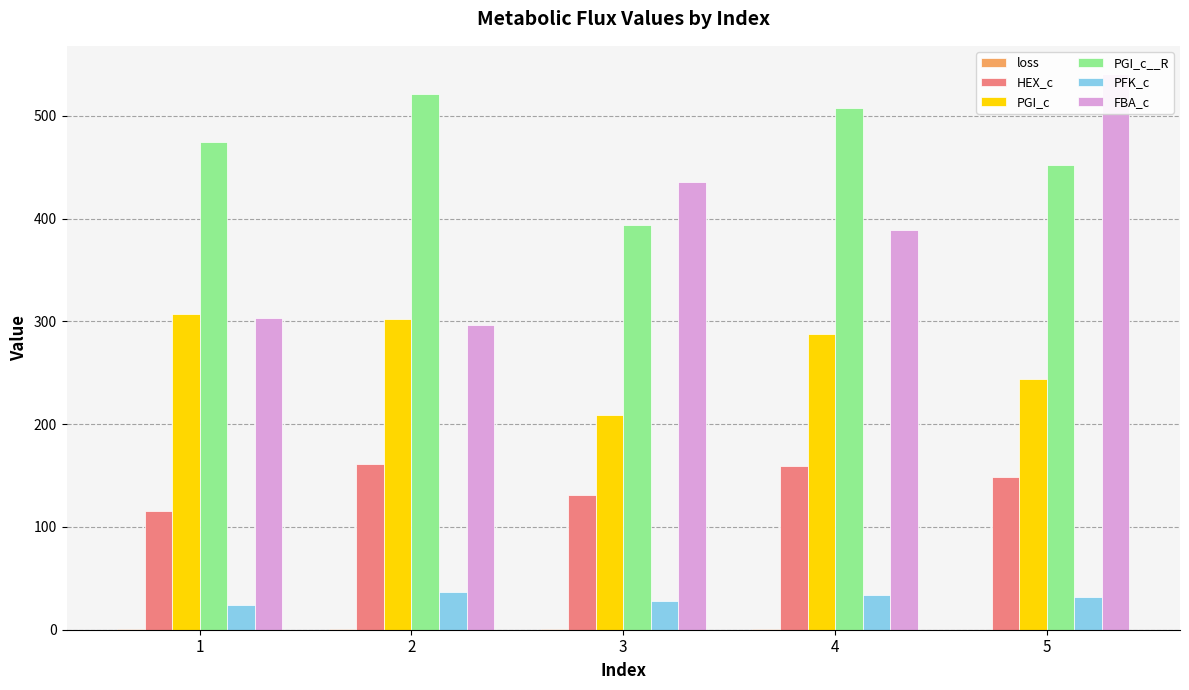

Rank the series by their maximum value, from highest to lowest.

FBA_c, PGI_c__R, PGI_c, HEX_c, PFK_c, loss